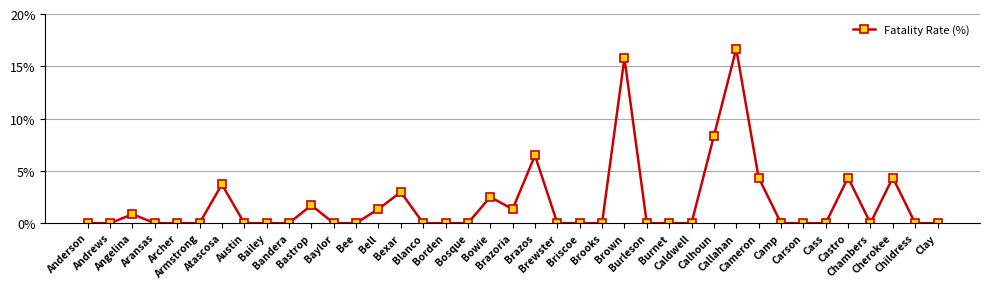

The value at Bexar is 3.0. True or false?

True